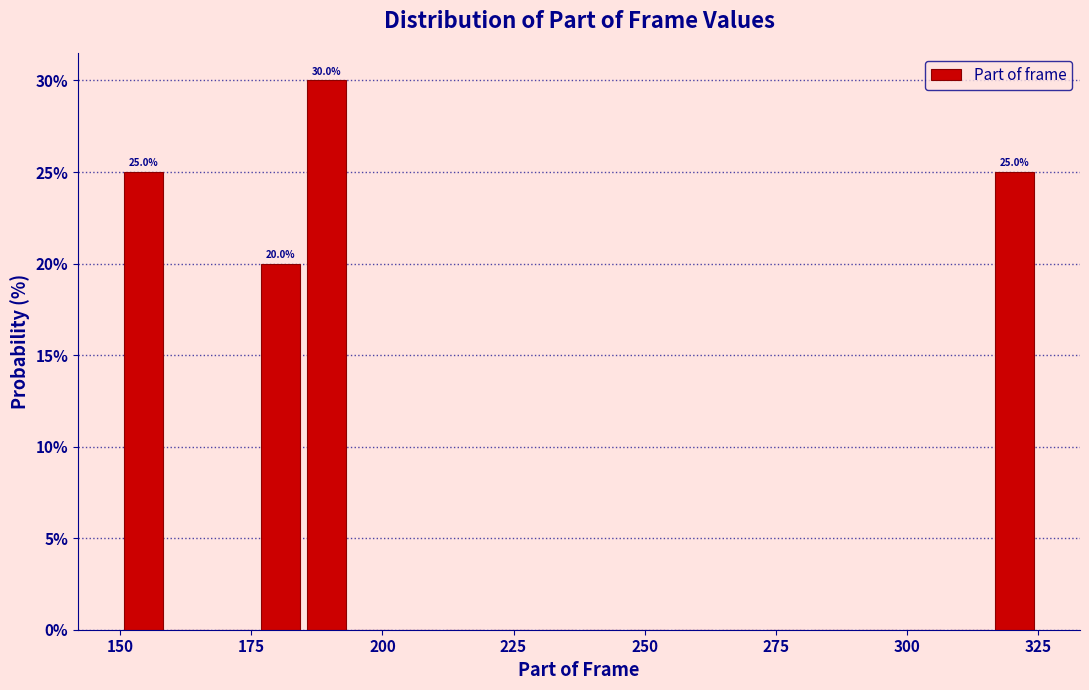

Around what value on the x-axis is the tallest bar? Give the approximate position of its centre, as read against the axis.

190